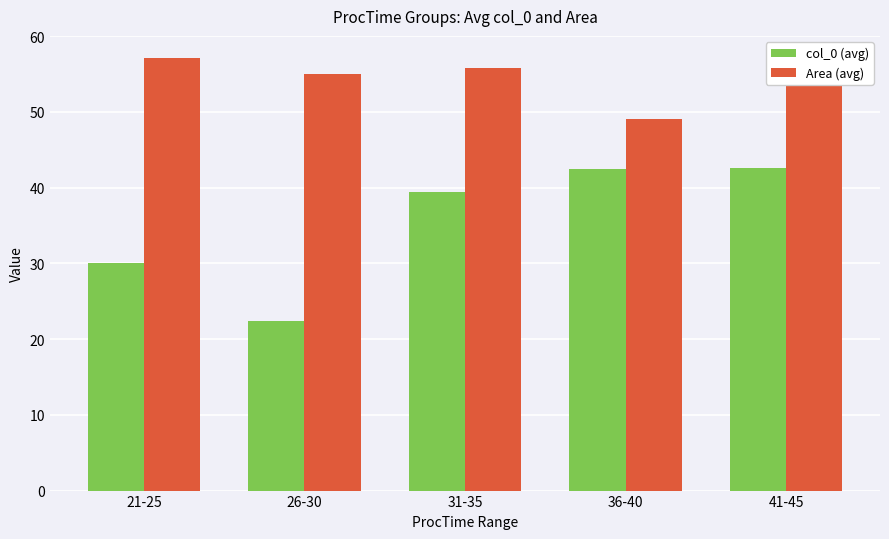

What is the value of the col_0 (avg) bar at the 2nd from the left?

22.4